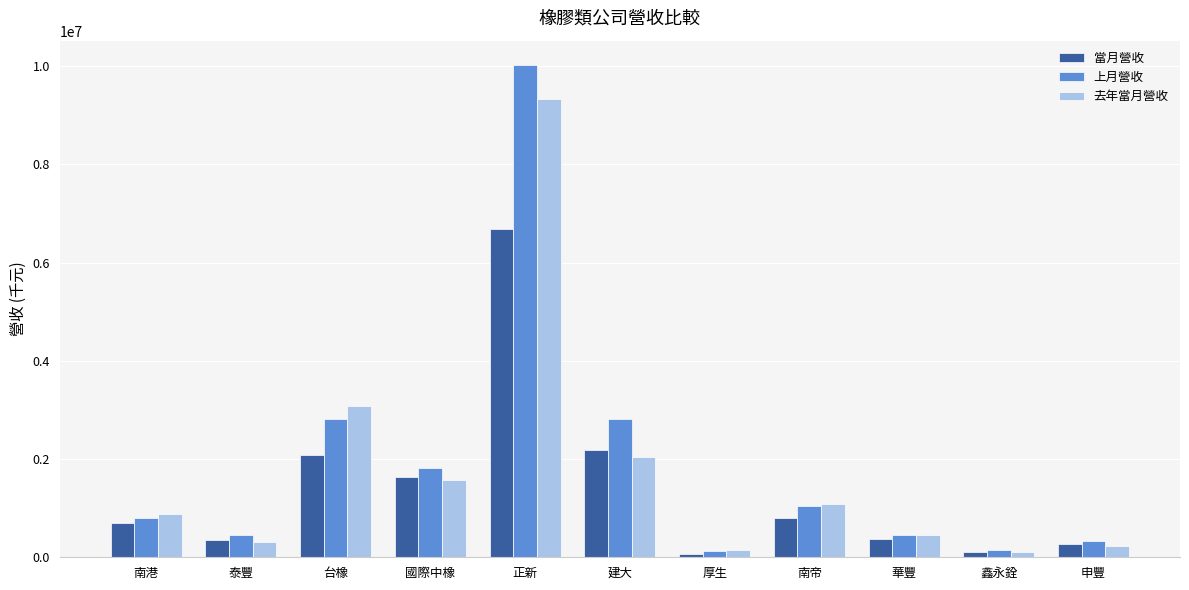

List the series in order of their peak value, highest first.

上月營收, 去年當月營收, 當月營收